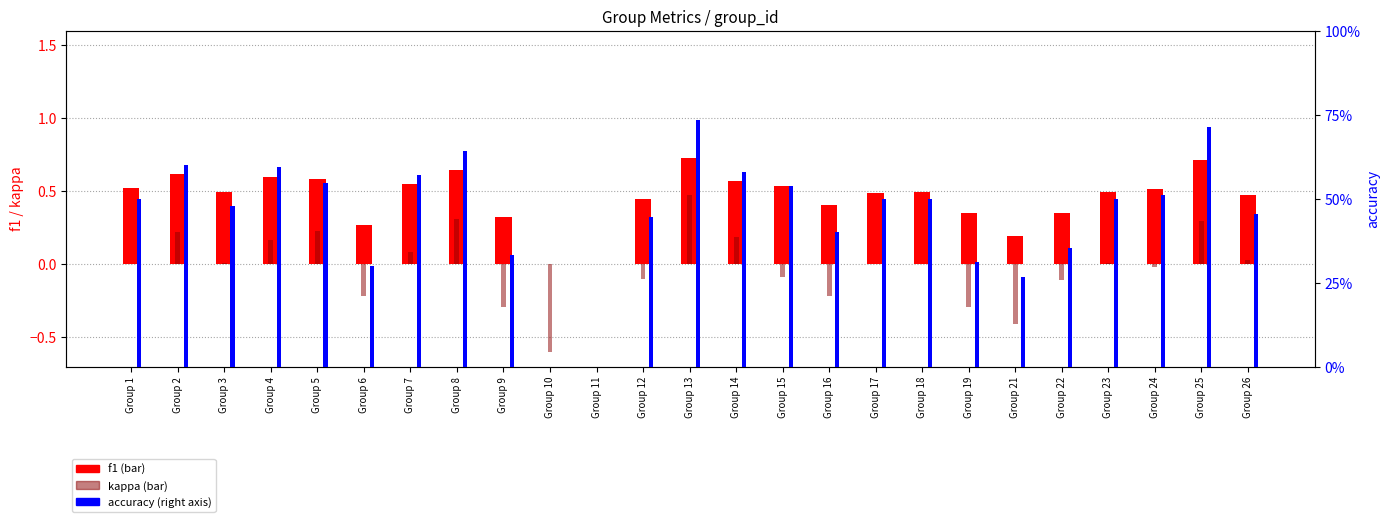

What is the smallest value displayed?

-0.6